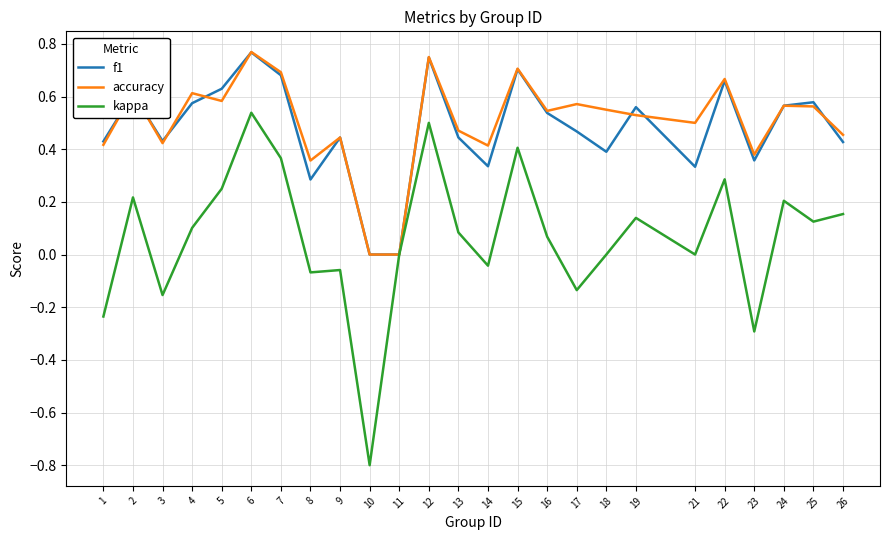

What is the total value across all series at 7?

1.7